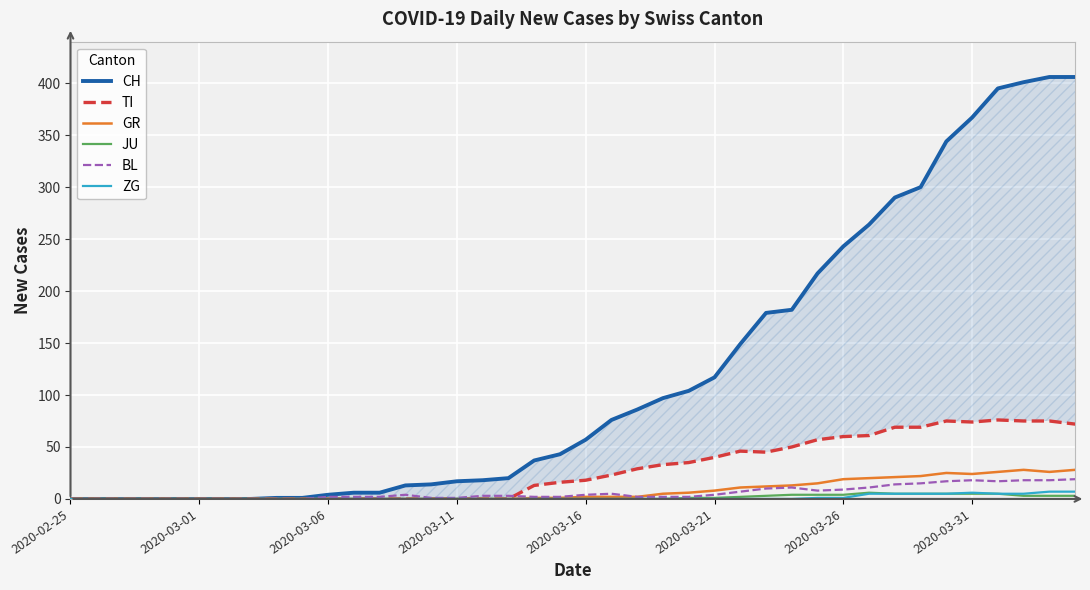

How many series are shown in this chart?

6